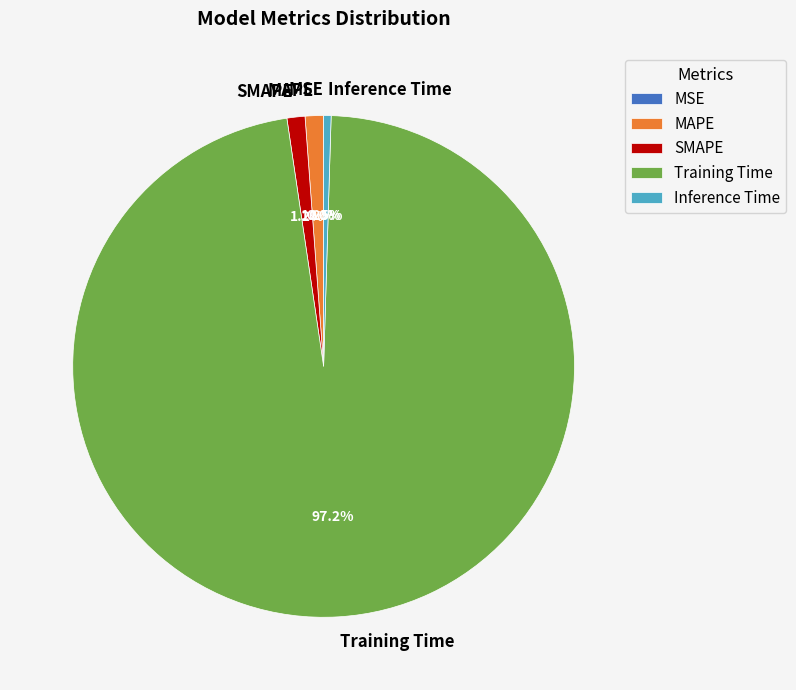

To the nearest percent, what is the combined percentage of Inference Time and MAPE?

2%